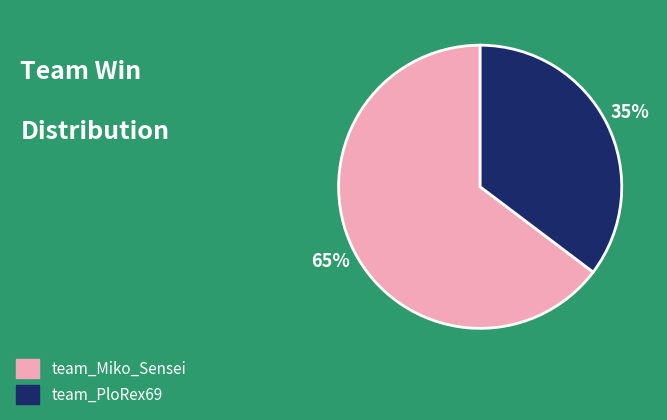

What is the smallest slice in the pie chart?

team_PloRex69